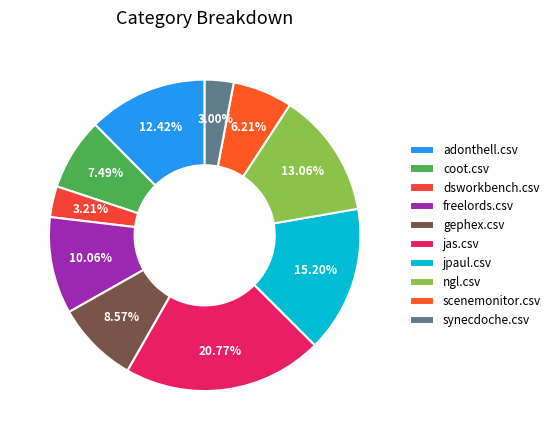

To the nearest percent, what is the average slice percentage?

10%